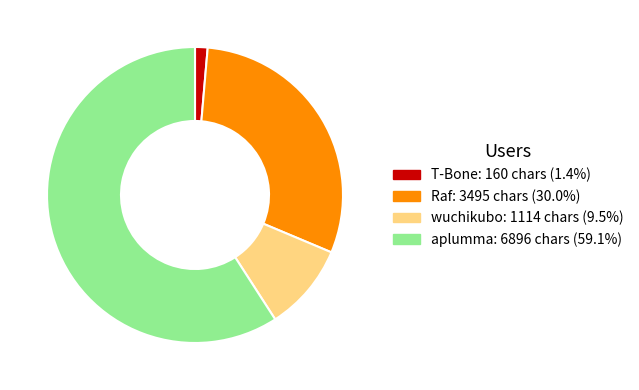

Is there any slice that represents more than half of the pie?

Yes